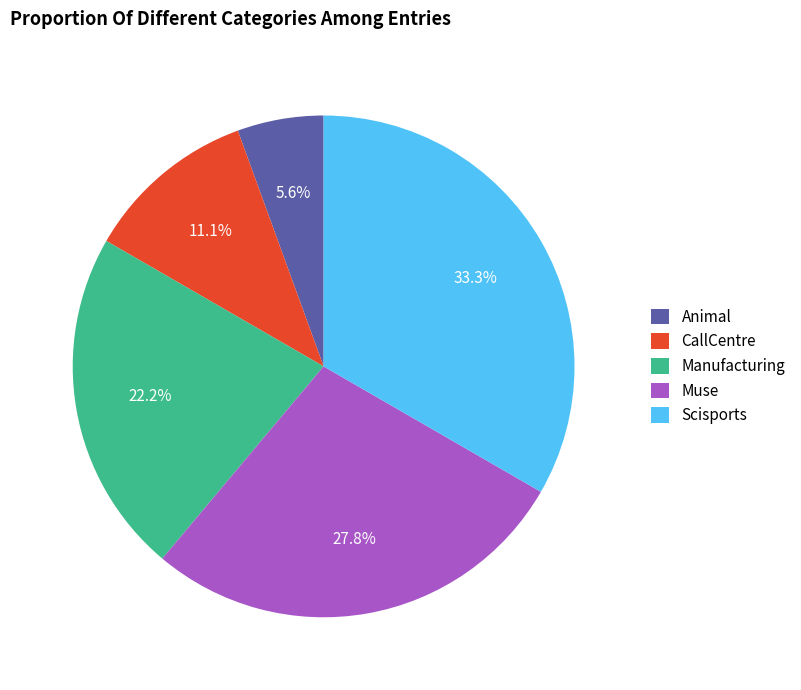

How many slices are in this pie chart?

5